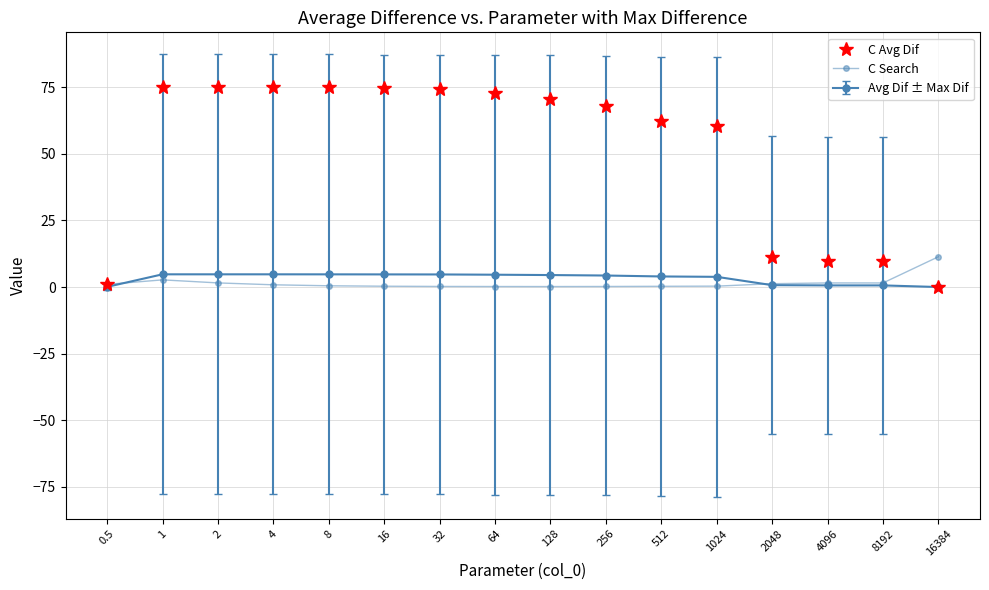

What is the label of the 5th point from the left?

8